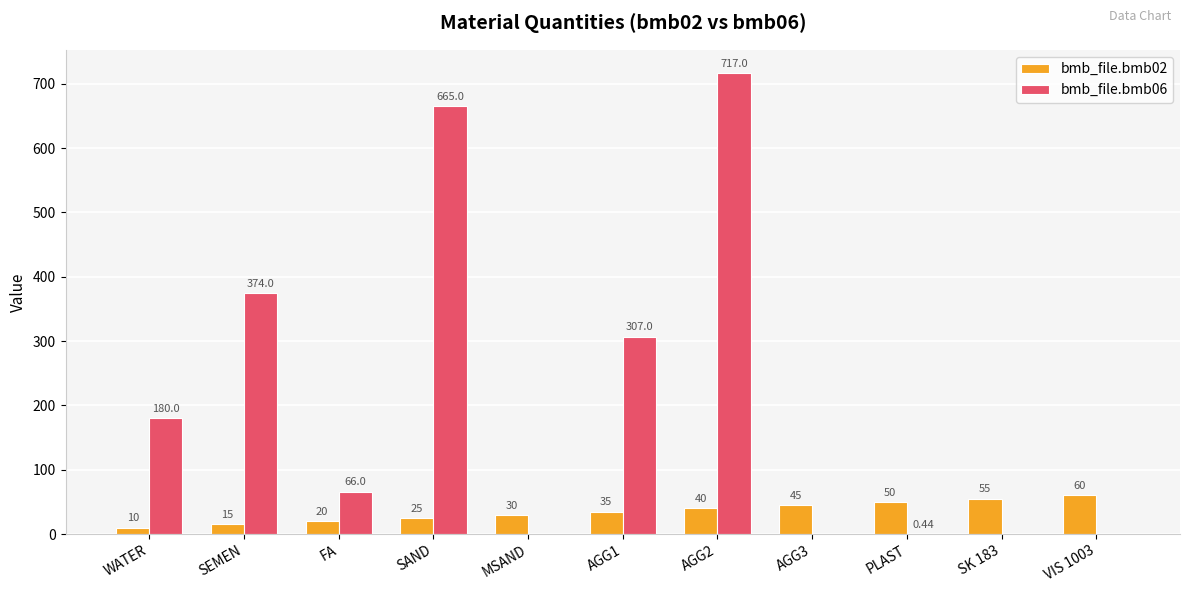

What is the average value of the bmb_file.bmb06 series?

209.9